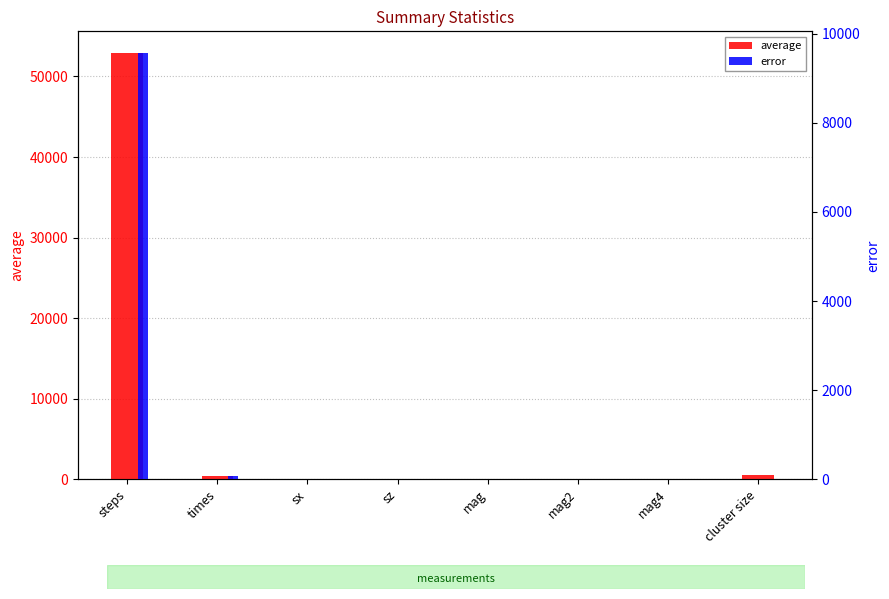

At how many categories does at least one series exceed 10962?

1